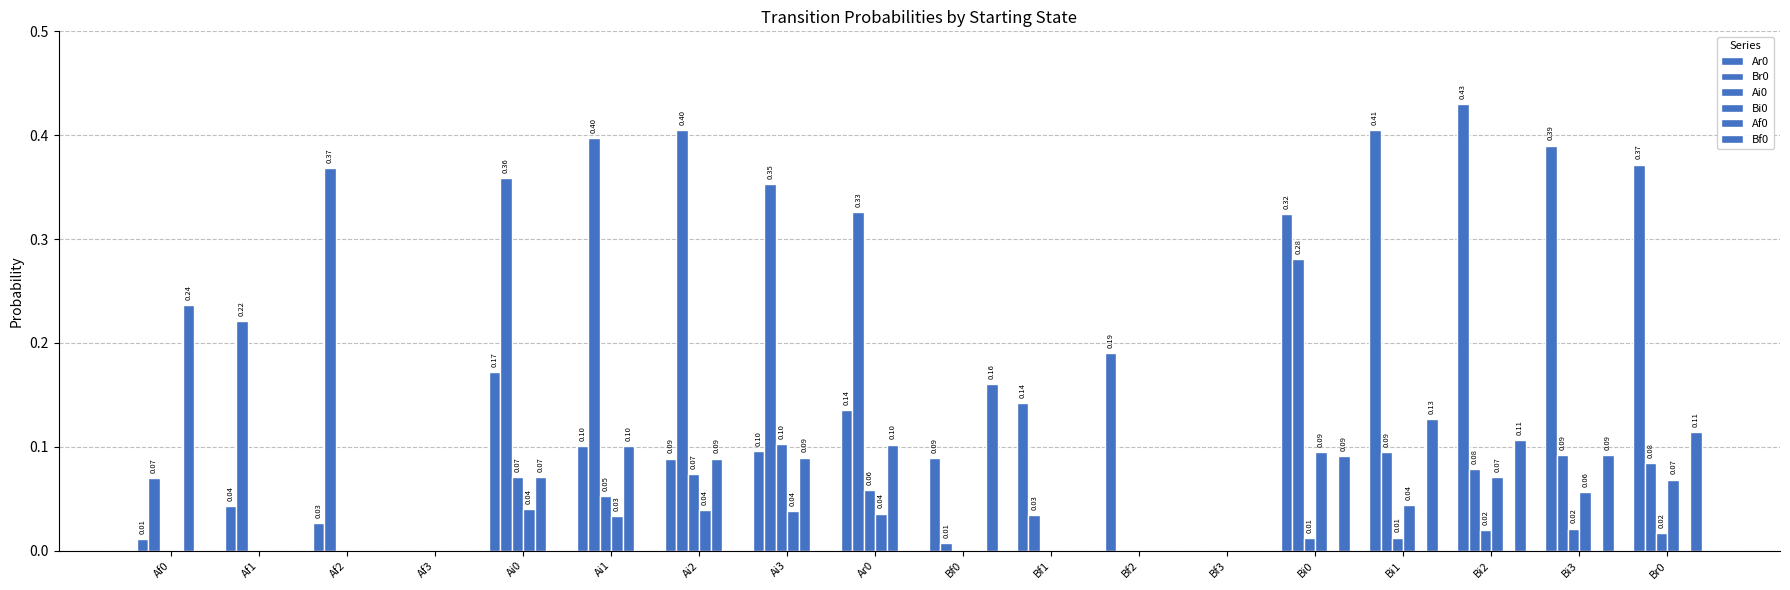

Are the bars grouped side by side (vs. stacked)?

Yes